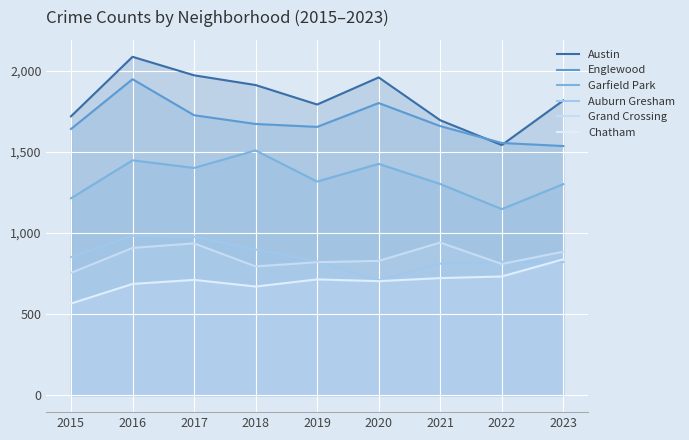

Which category has the lowest value in the Auburn Gresham series?

2020